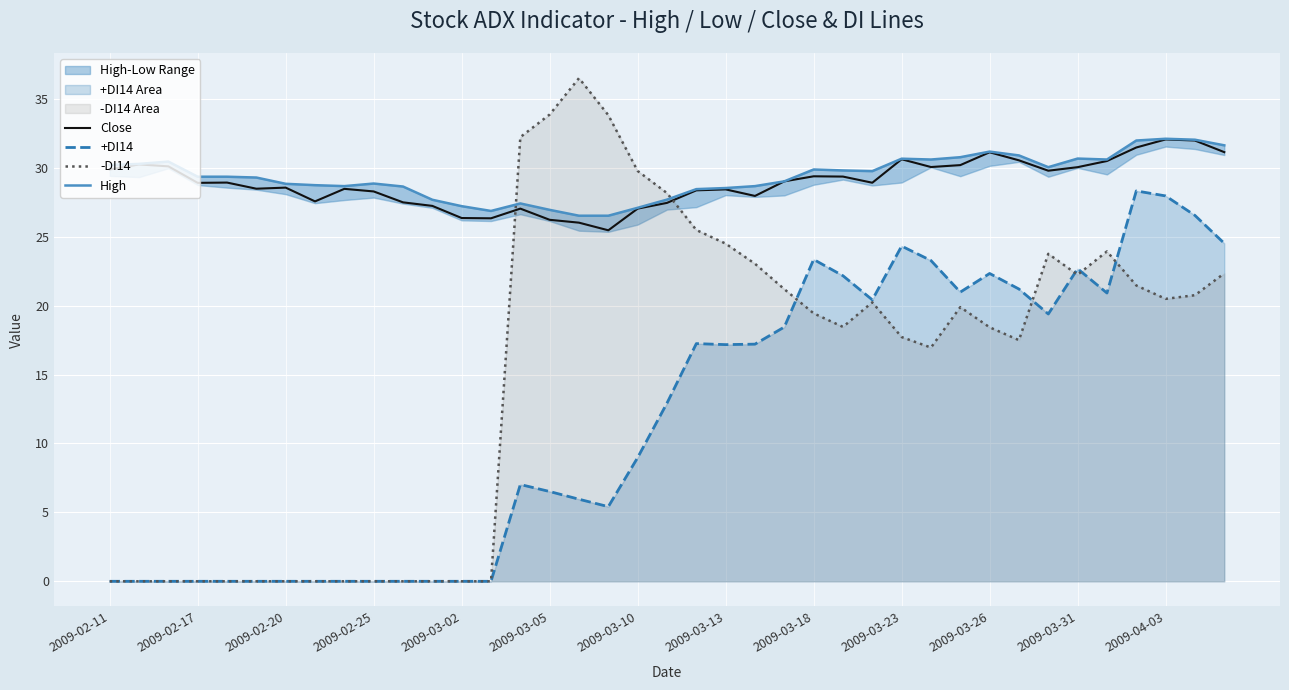

What is the highest value of the +DI14 series?

28.3